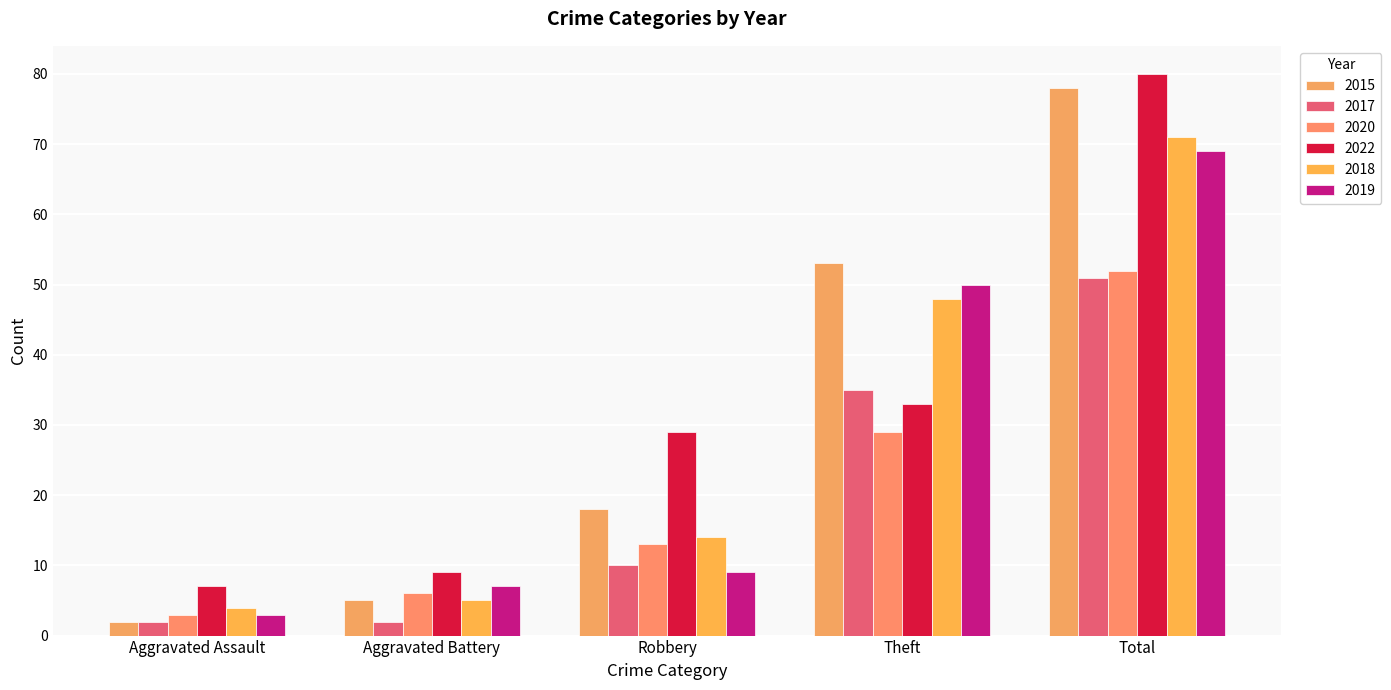

How many data points in 2019 are less than 9?

2